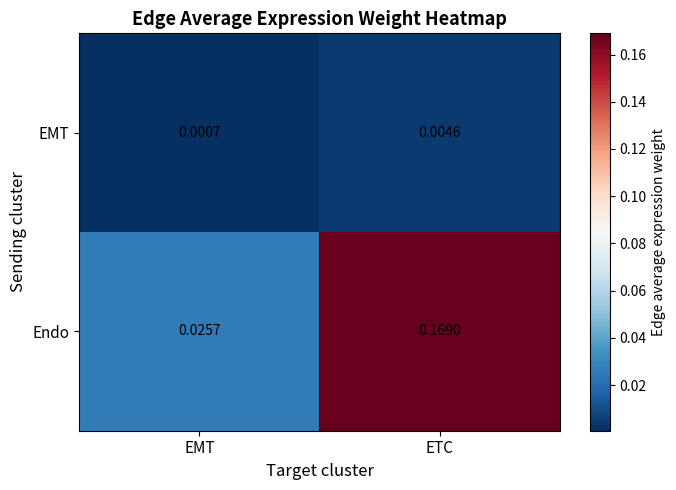

Which series has the largest total across all categories?

Endo